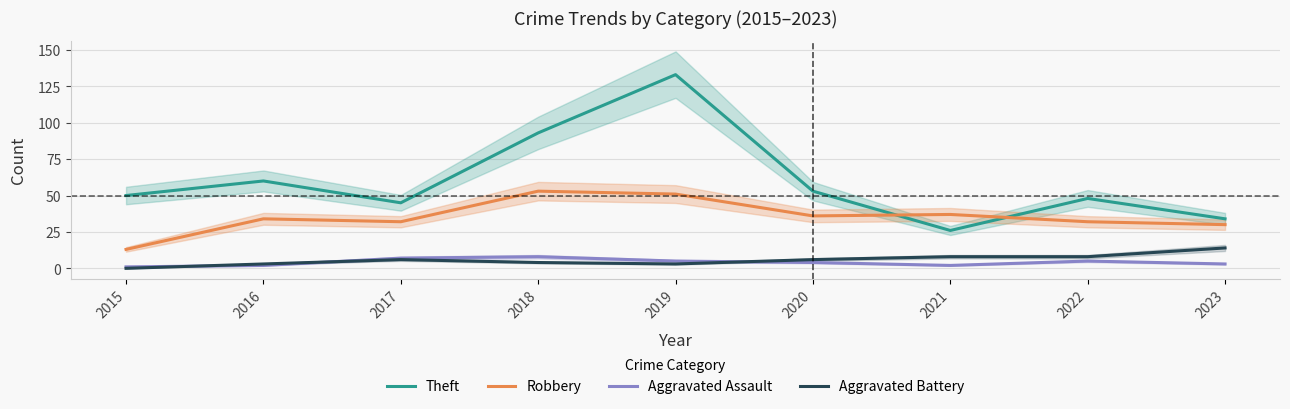

What is the difference between the highest and lowest values at 2022?

43